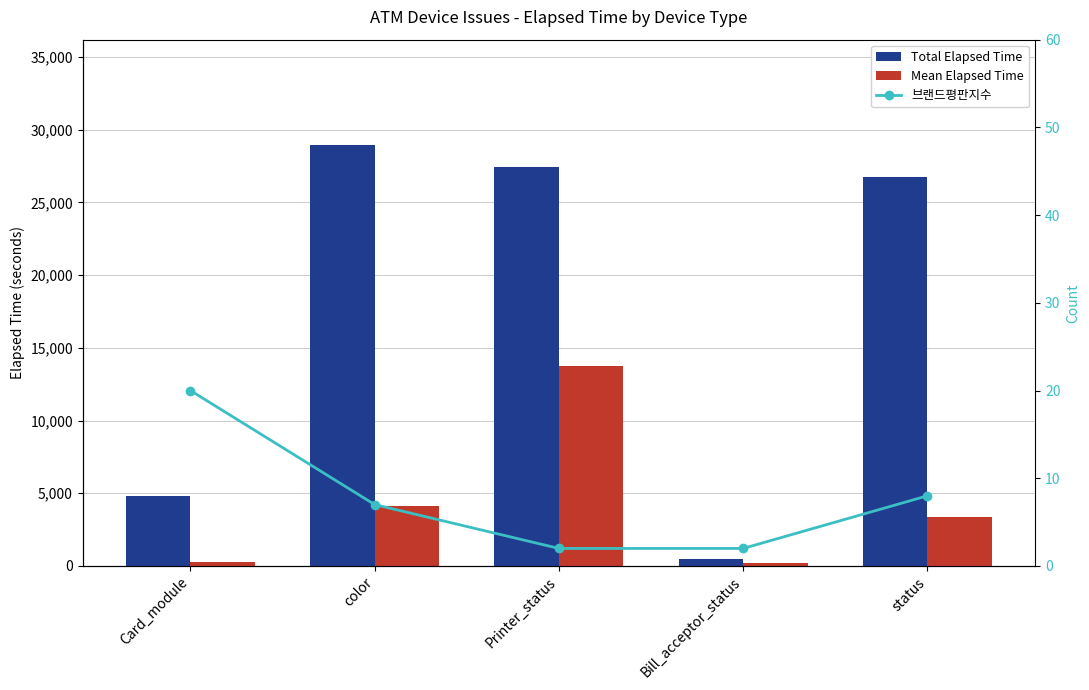

What is the sum of the Mean Elapsed Time values at Printer_status and Card_module?

13956.9